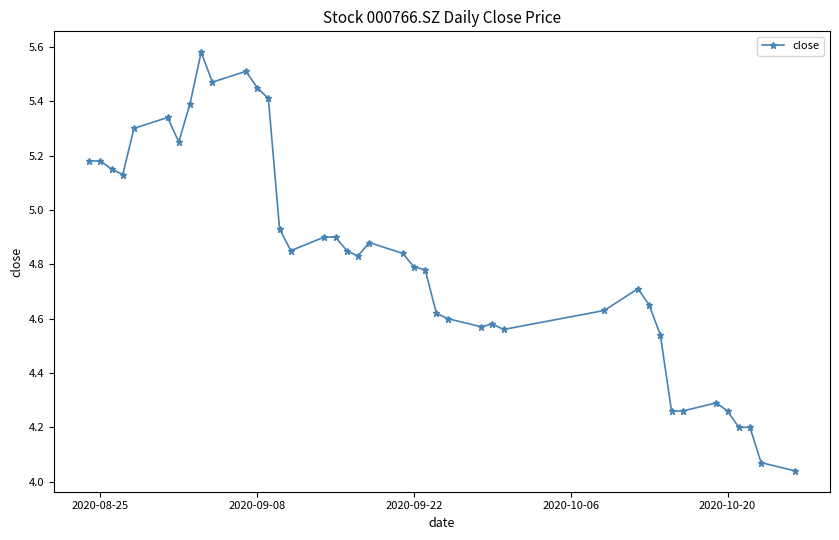

Is this an area chart (filled region under the line)?

No